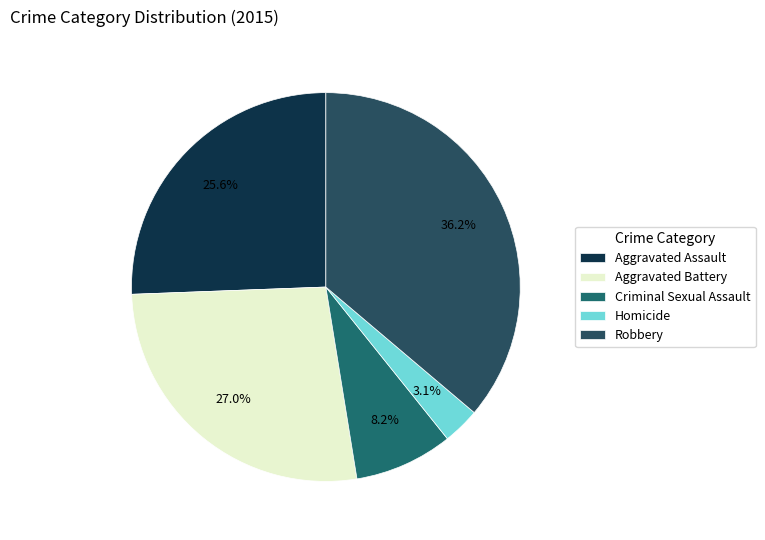

To the nearest percent, what portion does Aggravated Assault represent?

26%